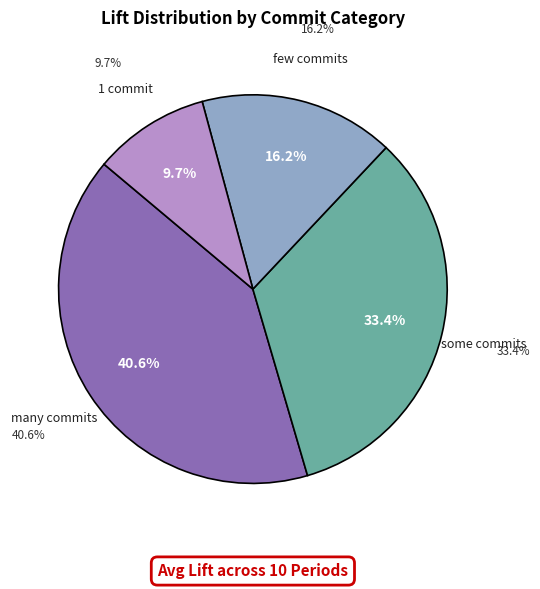

Is there any slice that represents more than half of the pie?

No